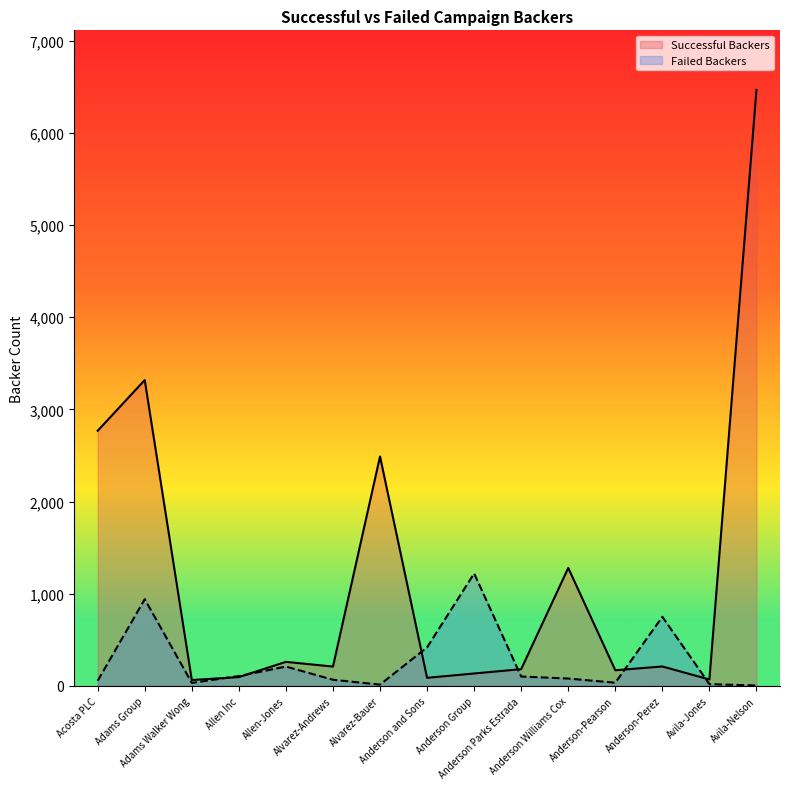

What is the value of the Successful Backers point at the 10th from the left?

182